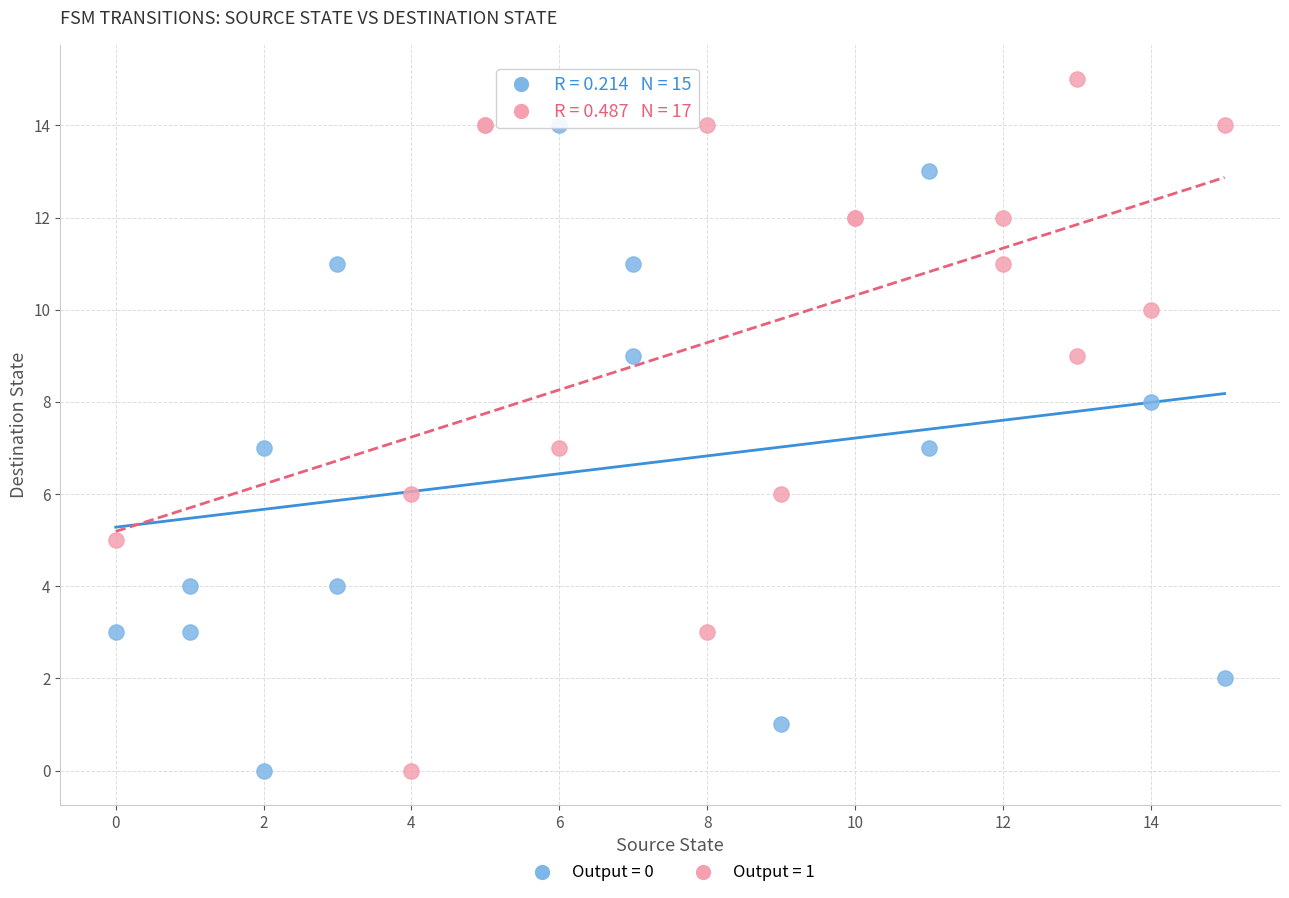

Which series reaches the maximum Y coordinate?

Output = 1